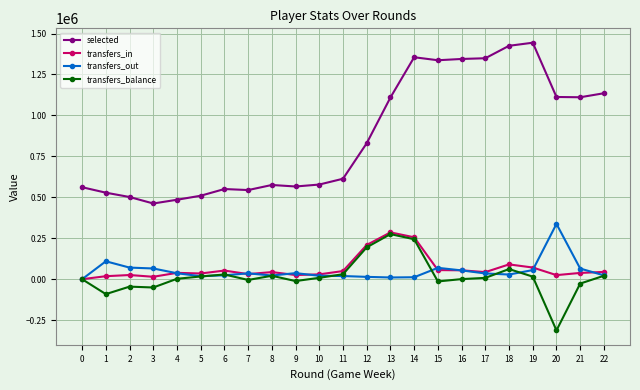

Which category has the highest value in the transfers_out series?

20